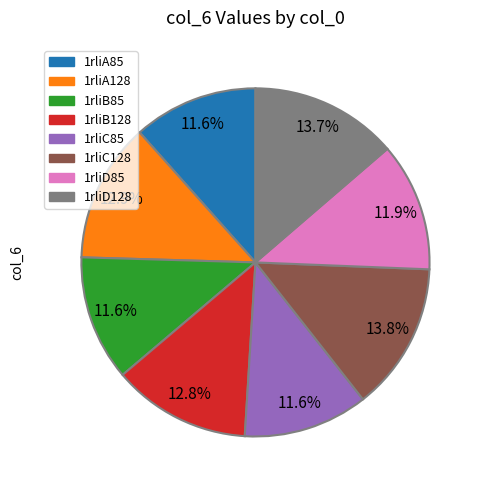

Does any single category account for the majority?

No